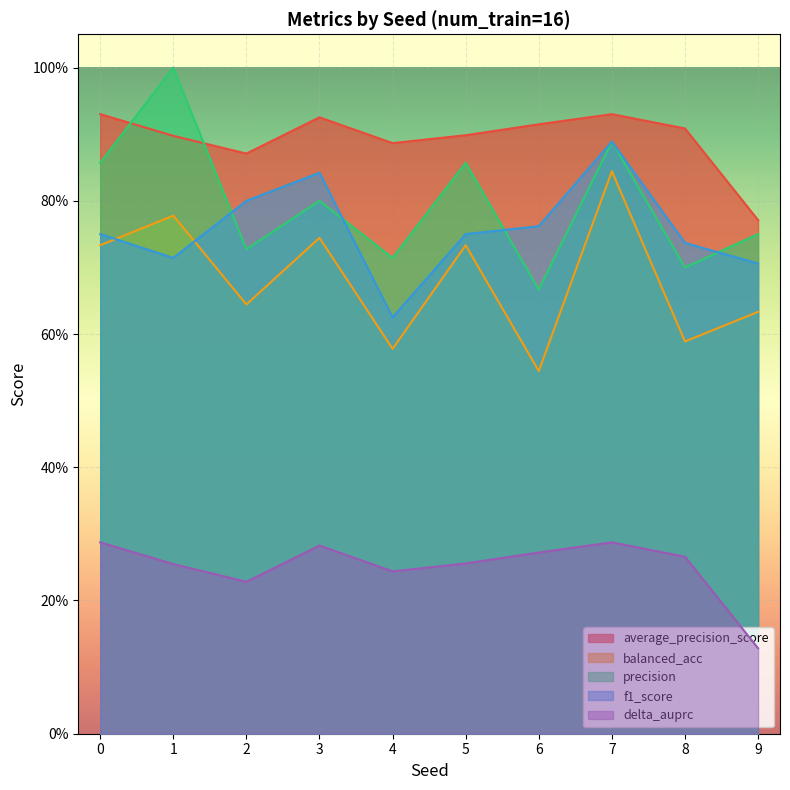

Is it true that f1_score equals 0.8 at 3?

True